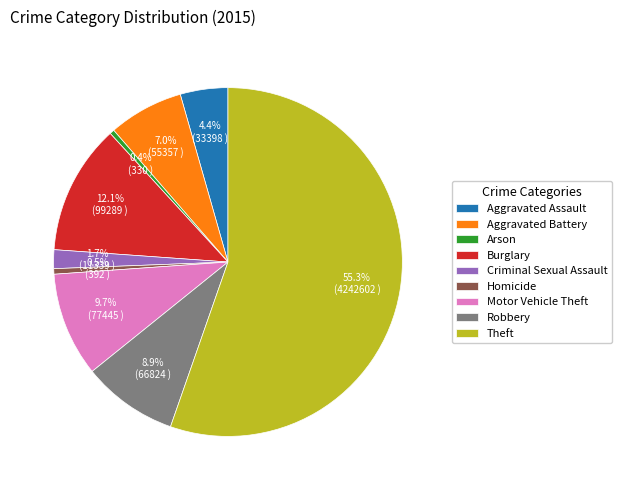

What percentage do Criminal Sexual Assault and Aggravated Battery together represent?

8.7%